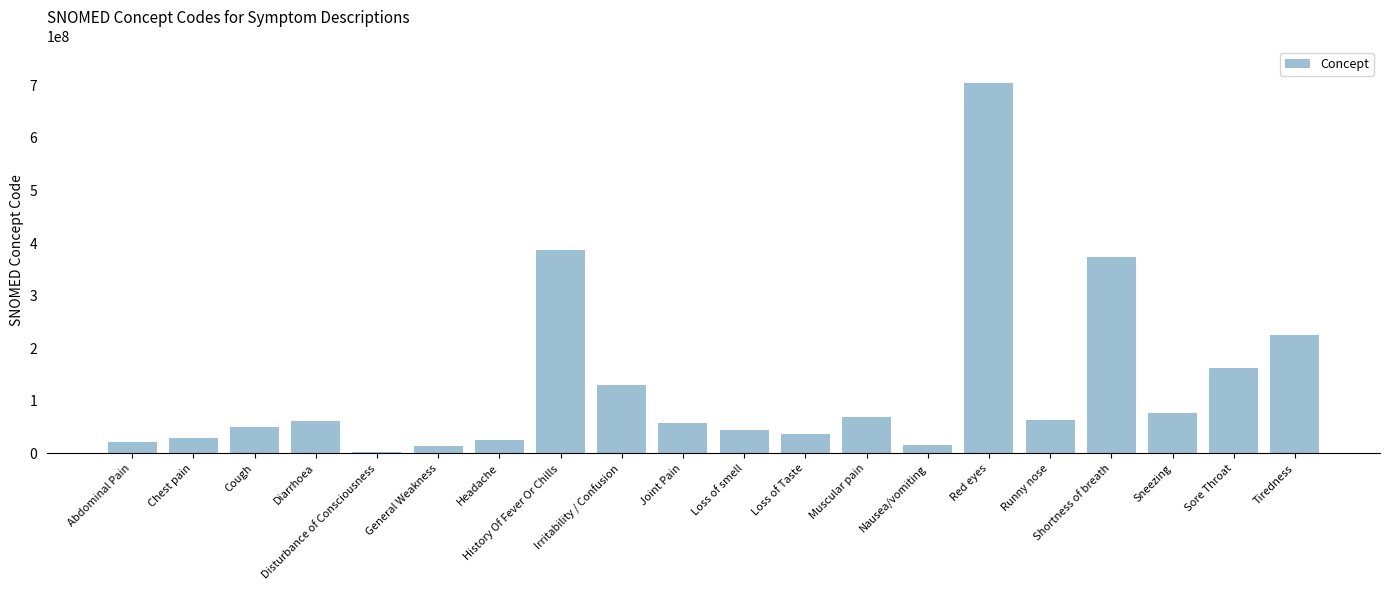

What is the value of the 14th bar from the left?

16932000